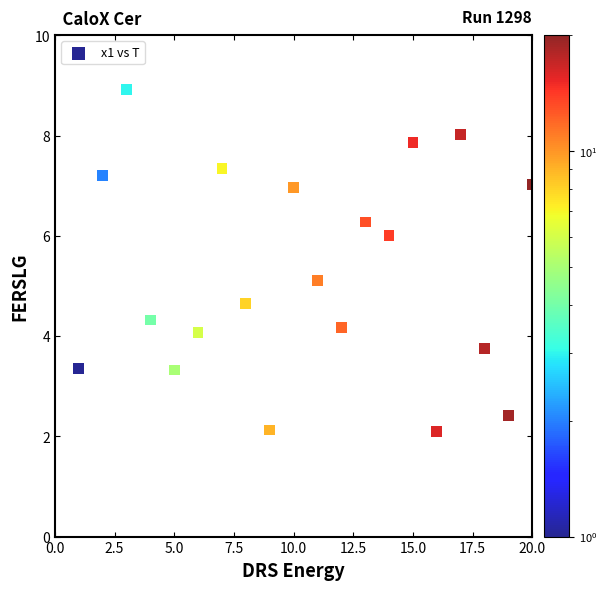

What is the range of X values (max minus min)?

19.0